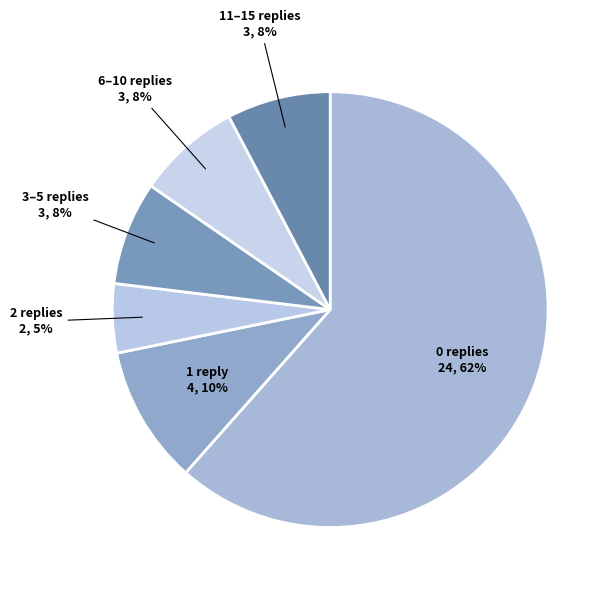

To the nearest percent, what is the combined percentage of 11–15 replies and 1 reply?

18%